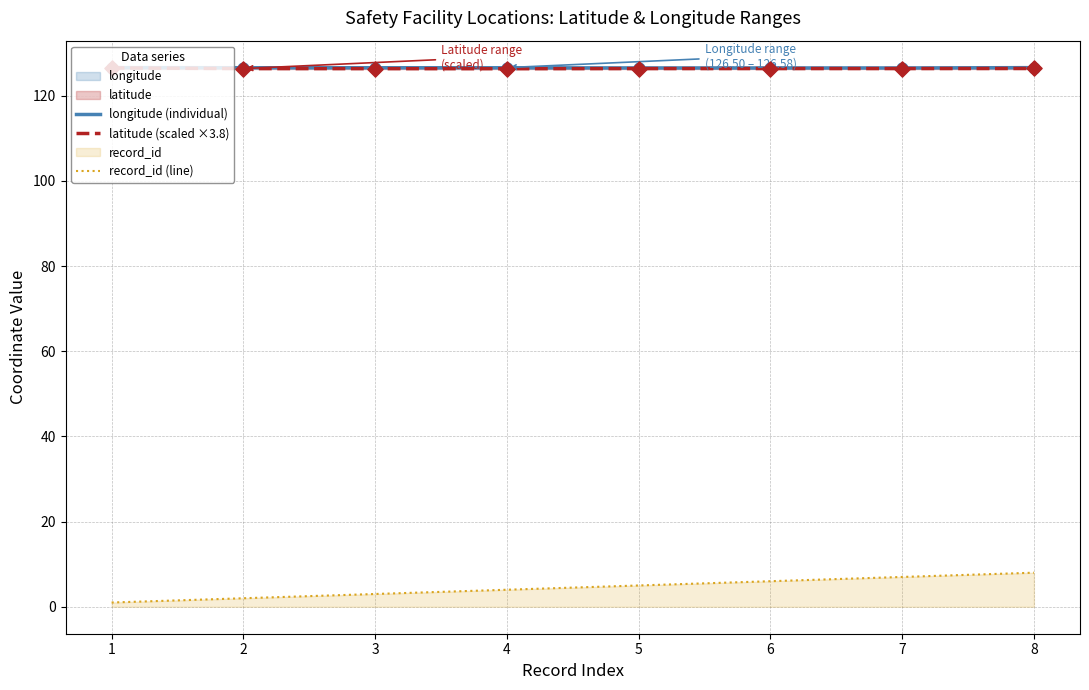

What is the total value across all series at 7?

259.9